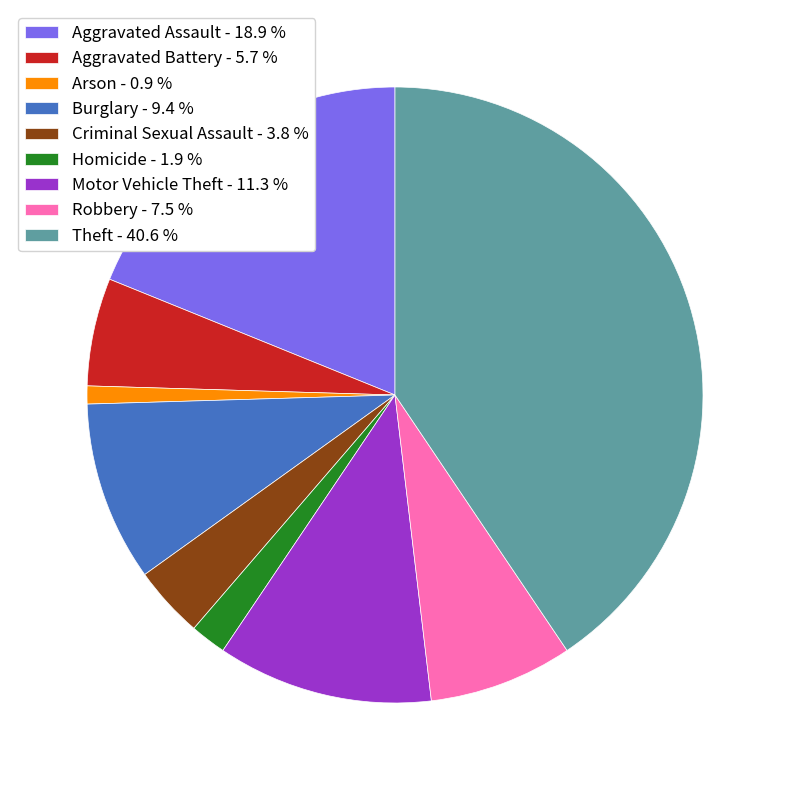

Approximately how many times larger is the value at Theft - 40.6 % compared to Homicide - 1.9 %?

21.5